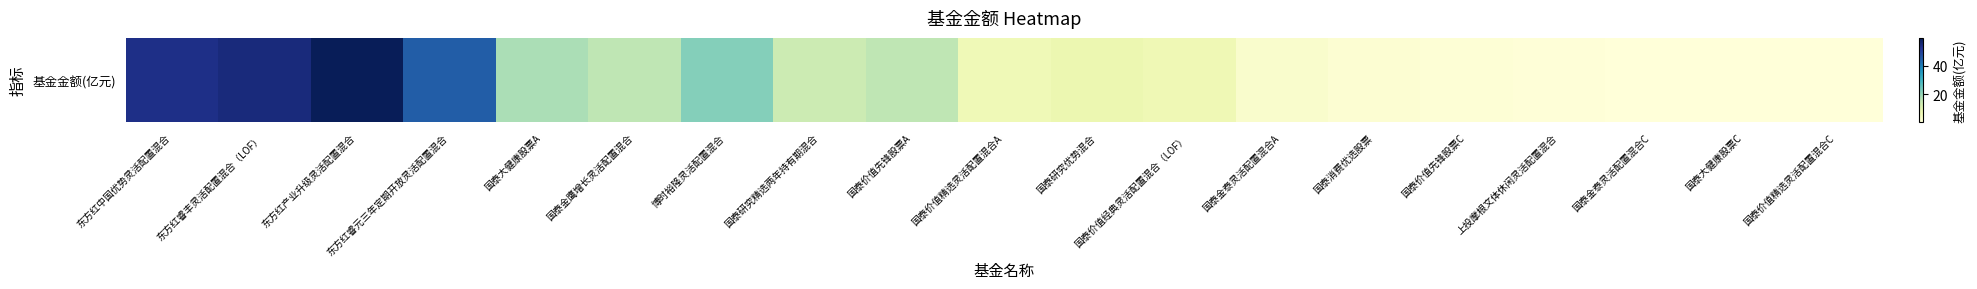

Reading left to right, extract all data points from this chart.

东方红中国优势灵活配置混合=53.9	东方红睿丰灵活配置混合（LOF）=55.4	东方红产业升级灵活配置混合=59.8	东方红睿元三年定期开放灵活配置混合=45.0	国泰大健康股票A=18.0	国泰金鹰增长灵活配置混合=15.9	博时裕隆灵活配置混合=21.9	国泰研究精选两年持有期混合=13.9	国泰价值先锋股票A=15.8	国泰价值精选灵活配置混合A=6.3	国泰研究优势混合=7.5	国泰价值经典灵活配置混合（LOF）=6.7	国泰金泰灵活配置混合A=2.5	国泰消费优选股票=1.3	国泰价值先锋股票C=0.8	上投摩根文体休闲灵活配置混合=0.4	国泰金泰灵活配置混合C=0.1	国泰大健康股票C=0.0	国泰价值精选灵活配置混合C=0.0